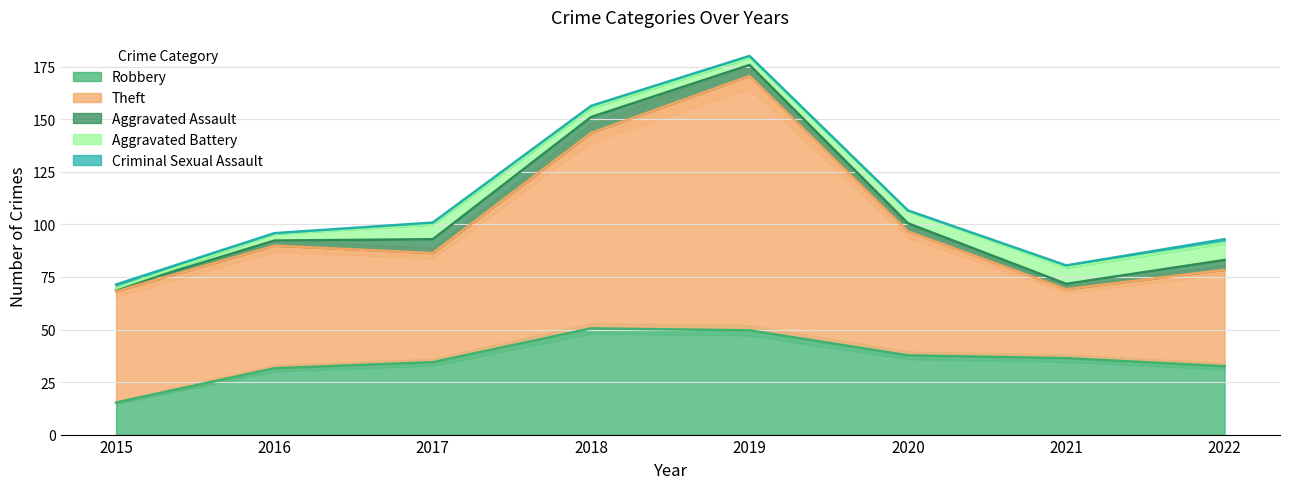

What is the maximum value for Robbery?

50.5